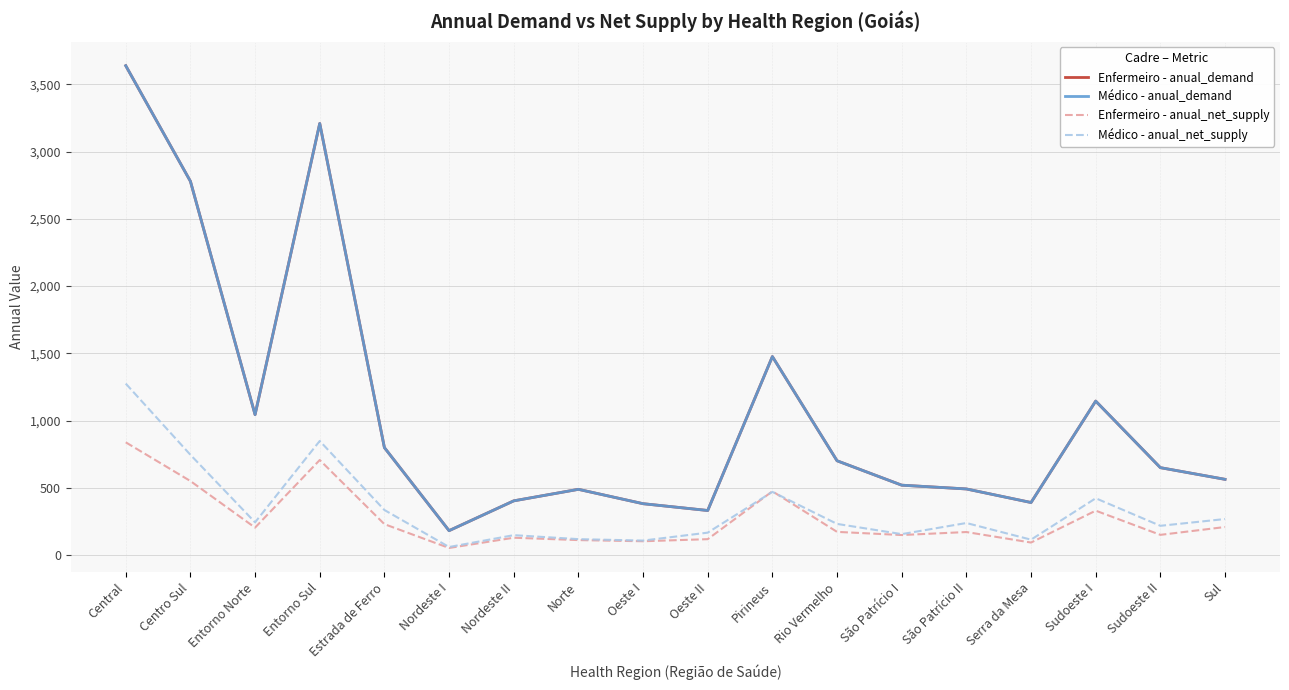

Is this an area chart (filled region under the line)?

No